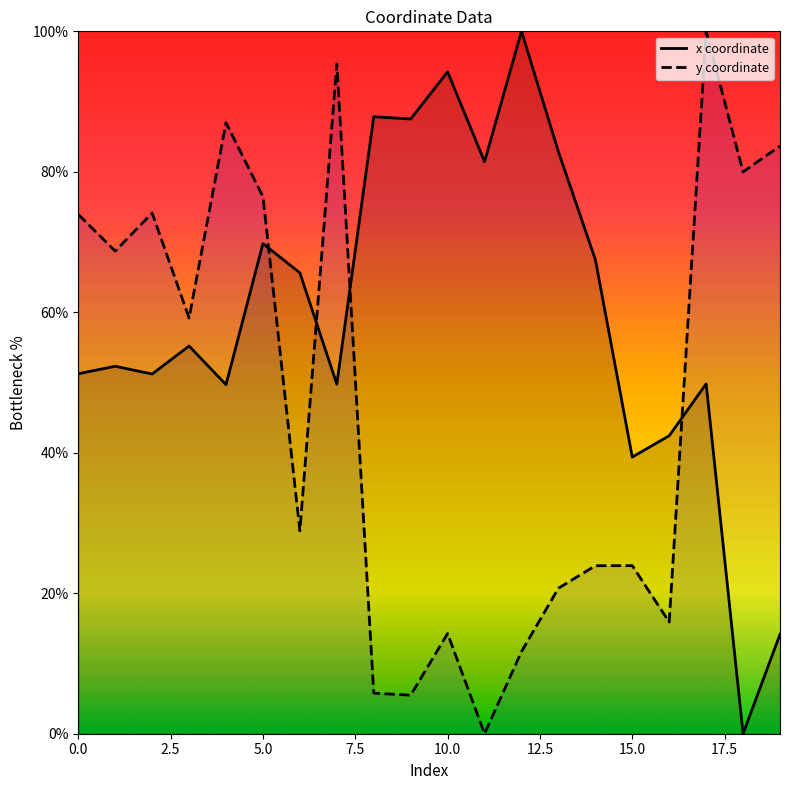

How many positive values does the y series have?

19